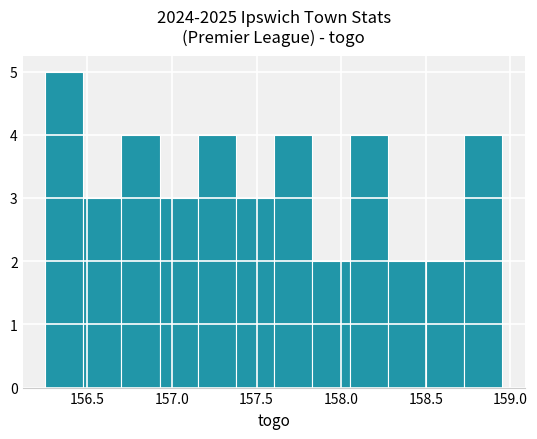

Over which range of the x-axis is the bar tallest?

156.25 to 156.50